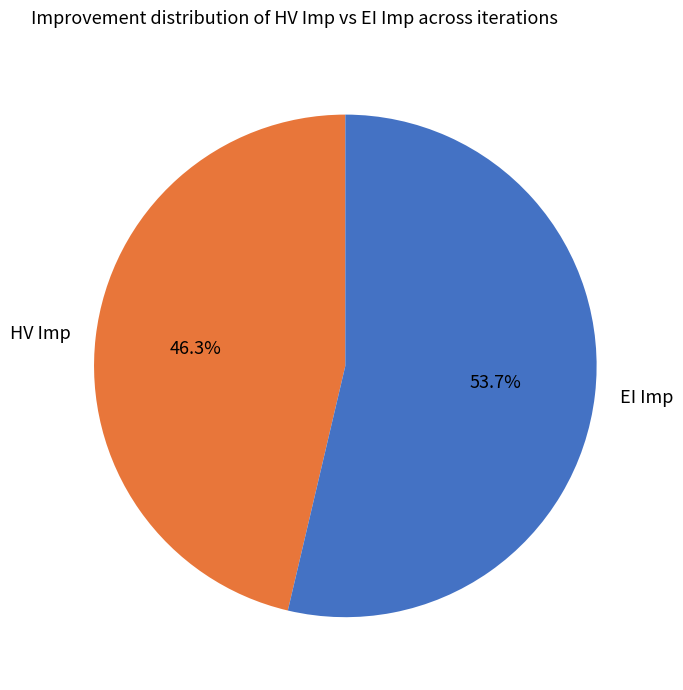

Which slice is the largest?

EI Imp